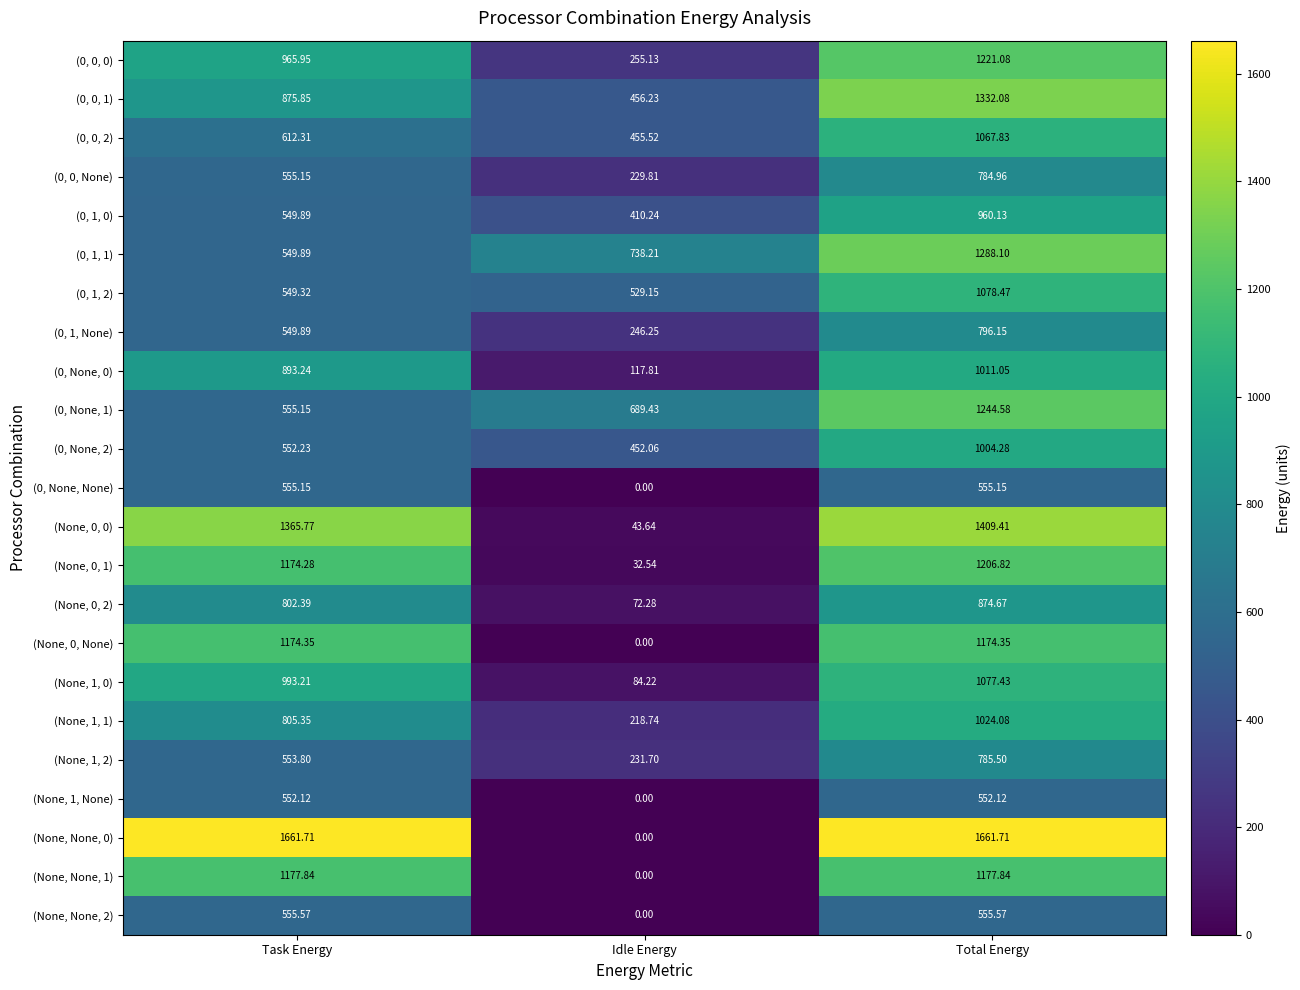

Rank the categories by (None, 0, 2) value from lowest to highest.

Idle Energy, Task Energy, Total Energy